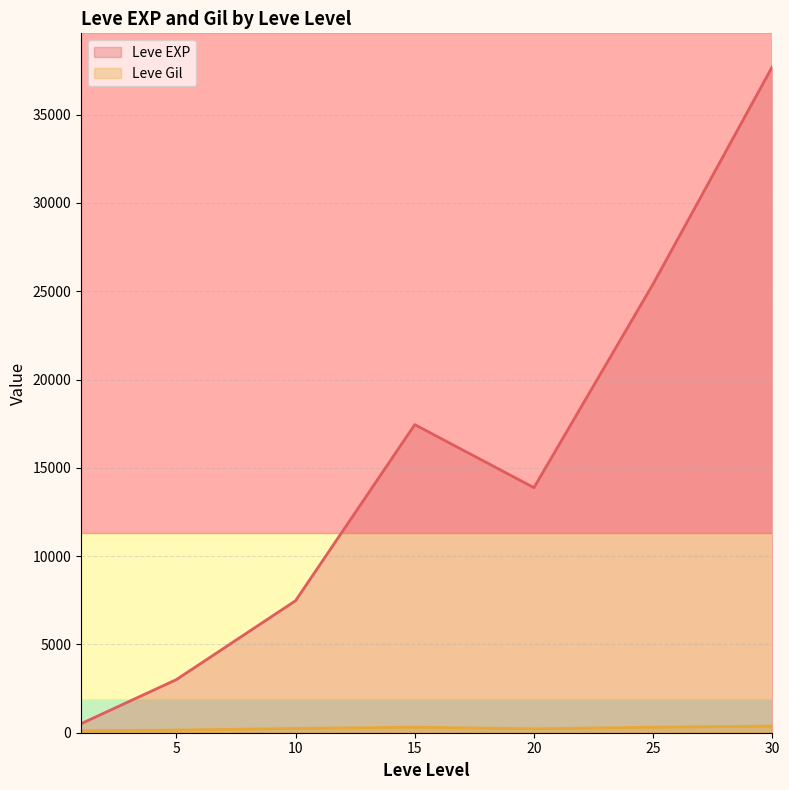

What is the difference between the maximum and minimum values in the Leve EXP series?

37204.8